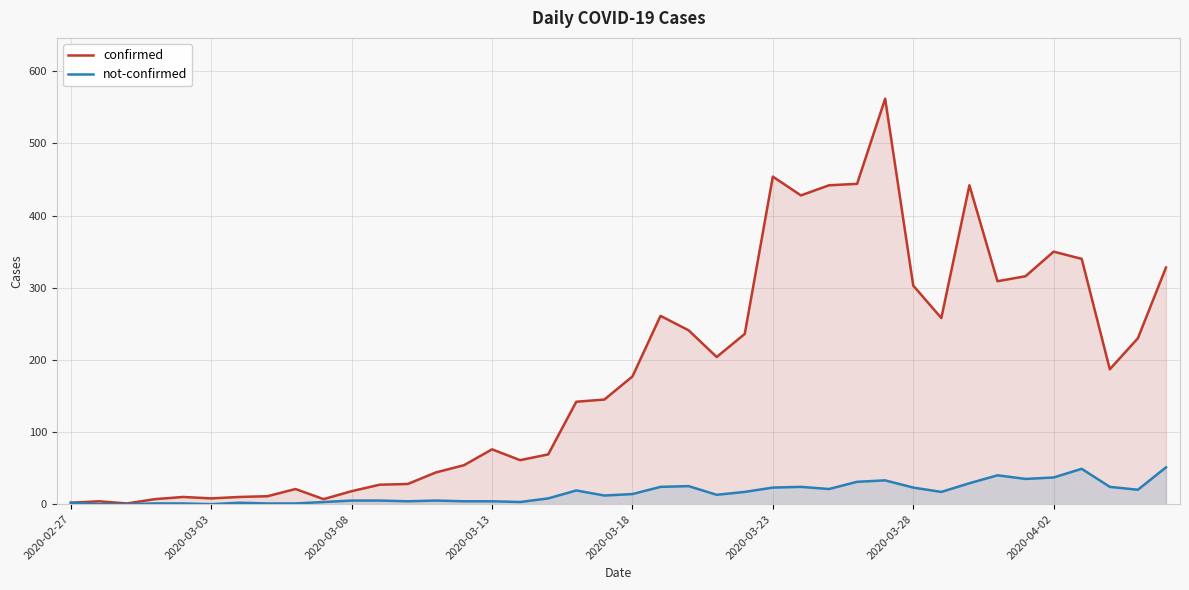

What is the difference between the highest and lowest values at 34?

281